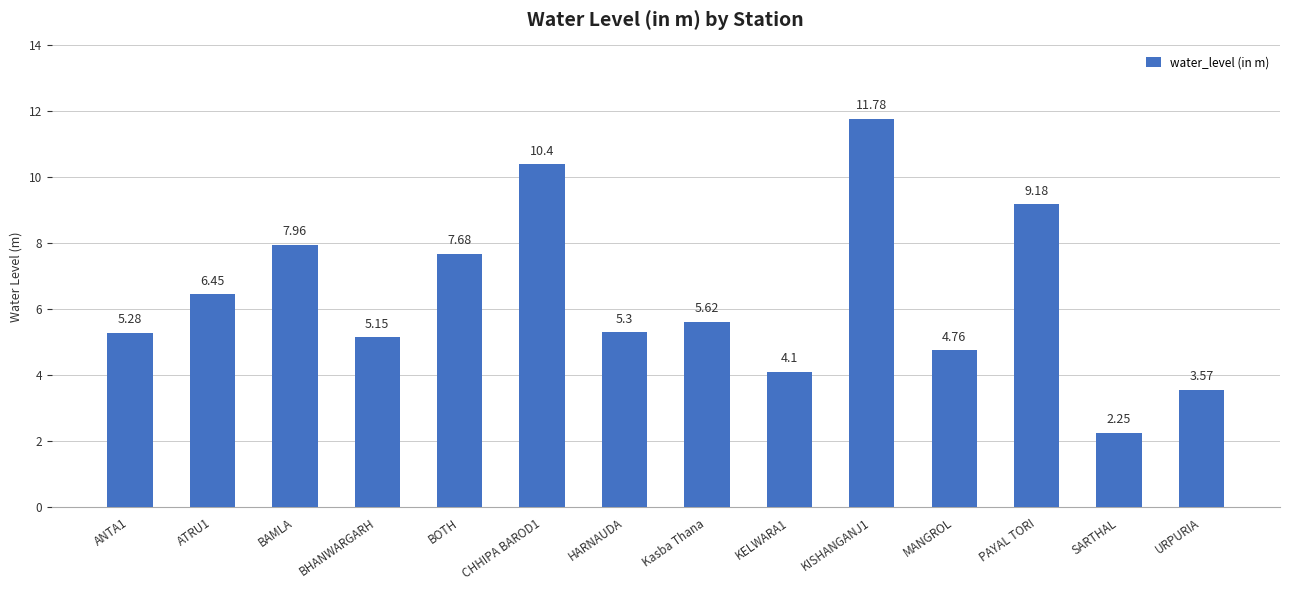

The chart shows a value of 8.4 at HARNAUDA. True or false?

False